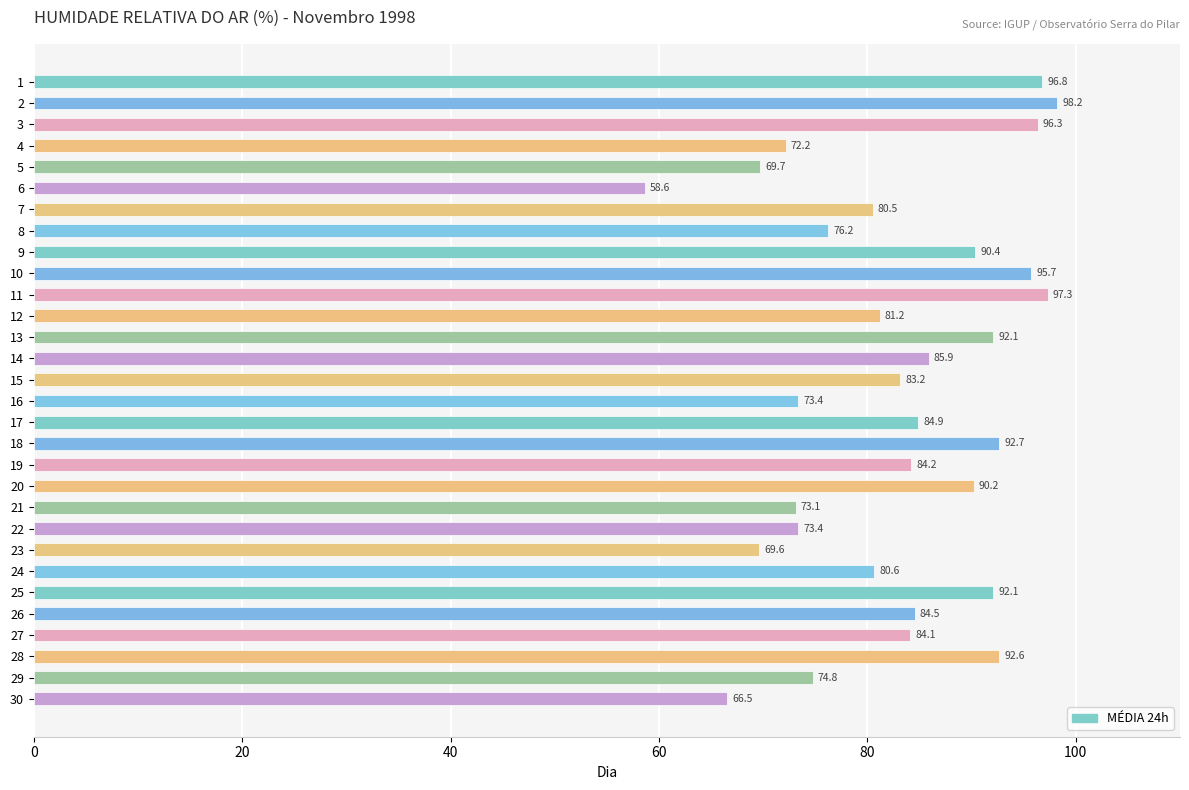

Read the value at 17.

84.9